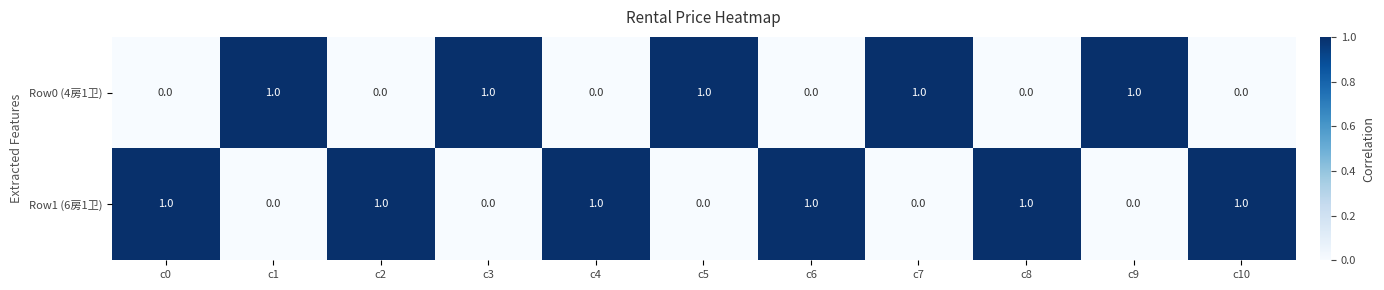

Which series has the largest total across all categories?

Row1 (6房1卫)